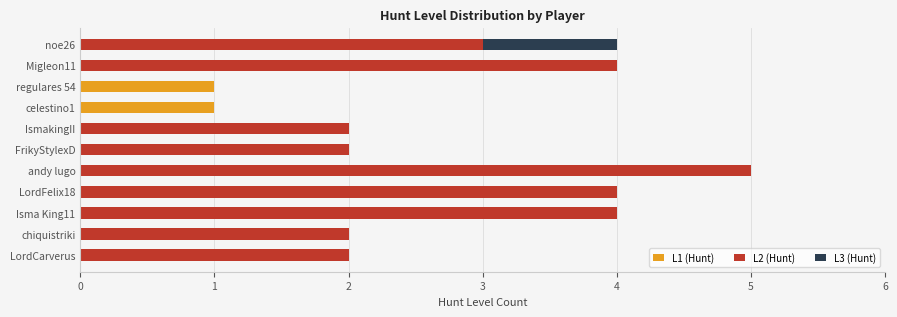

True or false: L1 (Hunt) has a value of 0 at Migleon11.

True